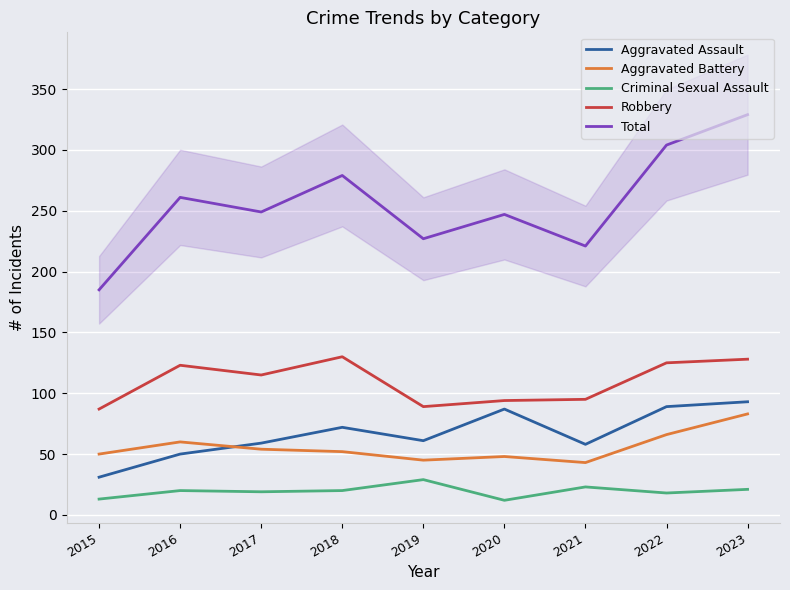

Is it true that Robbery equals 123 at 2016?

True